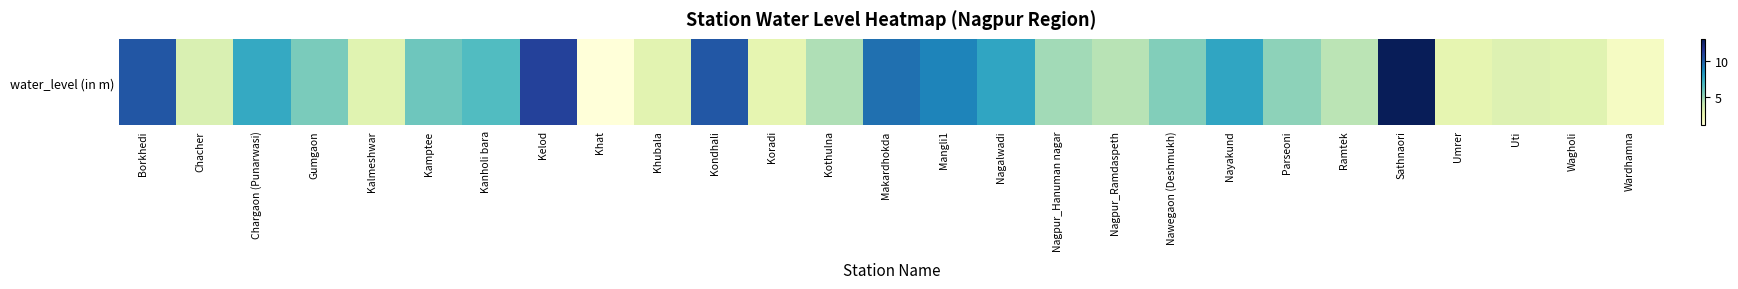

What is the sum of all values?

157.2